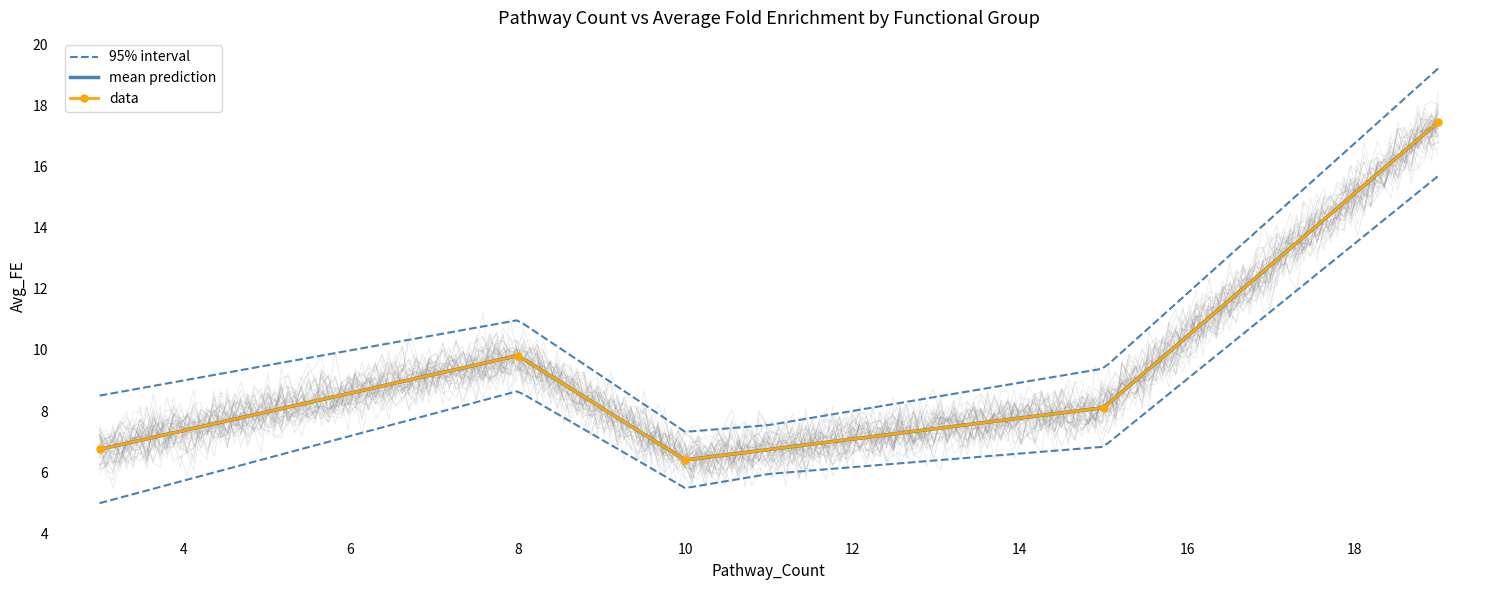

At which label is the value closest to 11?

8